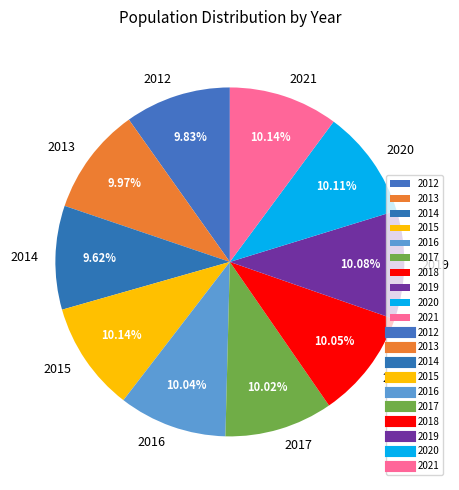

What percentage is the 2013 slice, to the nearest percent?

10%